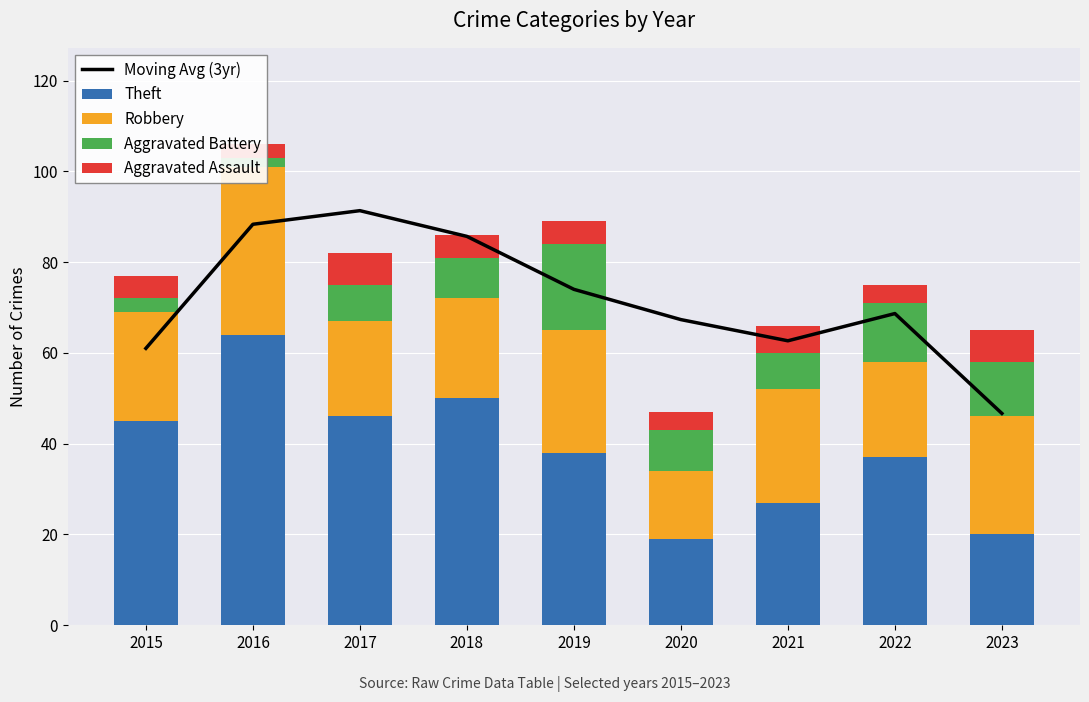

Reading left to right, list all the values displayed in this chart.

Moving Avg (3yr): 2015=61.0	2016=88.3	2017=91.3	2018=85.7	2019=74.0	2020=67.3	2021=62.7	2022=68.7	2023=46.7
Theft: 2015=45.0	2016=64.0	2017=46.0	2018=50.0	2019=38.0	2020=19.0	2021=27.0	2022=37.0	2023=20.0
Robbery: 2015=24.0	2016=37.0	2017=21.0	2018=22.0	2019=27.0	2020=15.0	2021=25.0	2022=21.0	2023=26.0
Aggravated Battery: 2015=3.0	2016=2.0	2017=8.0	2018=9.0	2019=19.0	2020=9.0	2021=8.0	2022=13.0	2023=12.0
Aggravated Assault: 2015=5.0	2016=3.0	2017=7.0	2018=5.0	2019=5.0	2020=4.0	2021=6.0	2022=4.0	2023=7.0